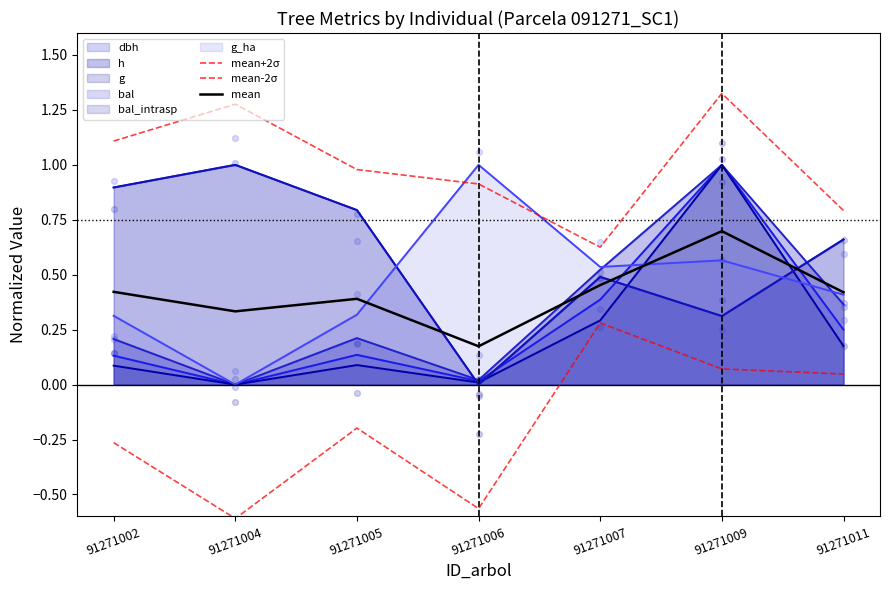

At which category is the sum across all series the highest?

91271009